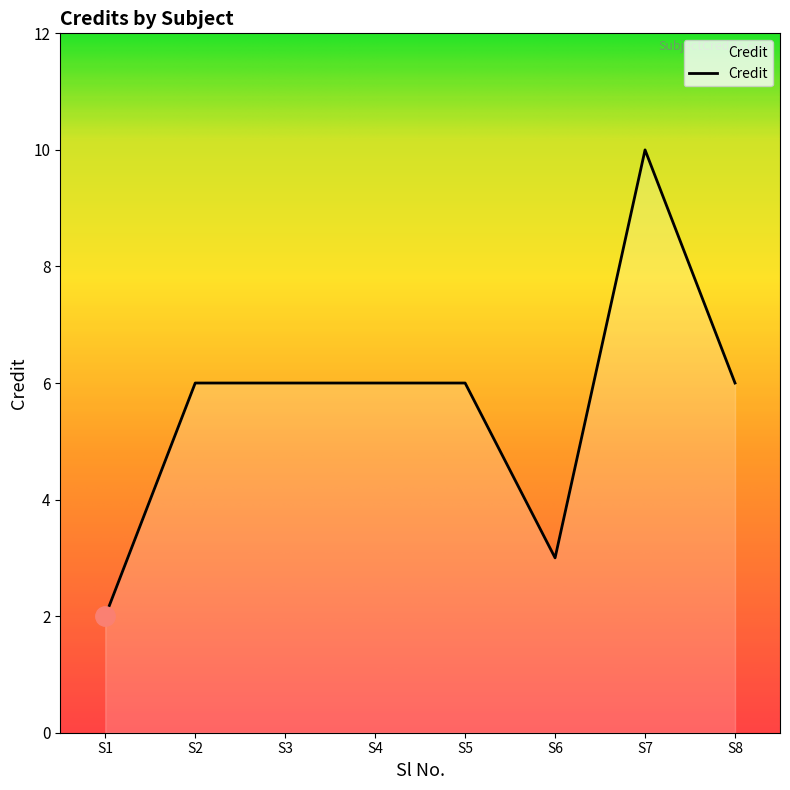

Approximately how many times larger is the value at S1 compared to S4?

0.3